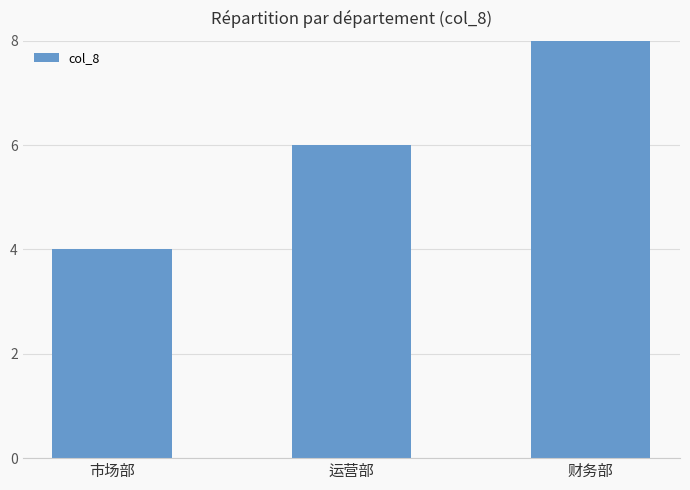

List the labels in order of value, smallest first.

市场部, 运营部, 财务部